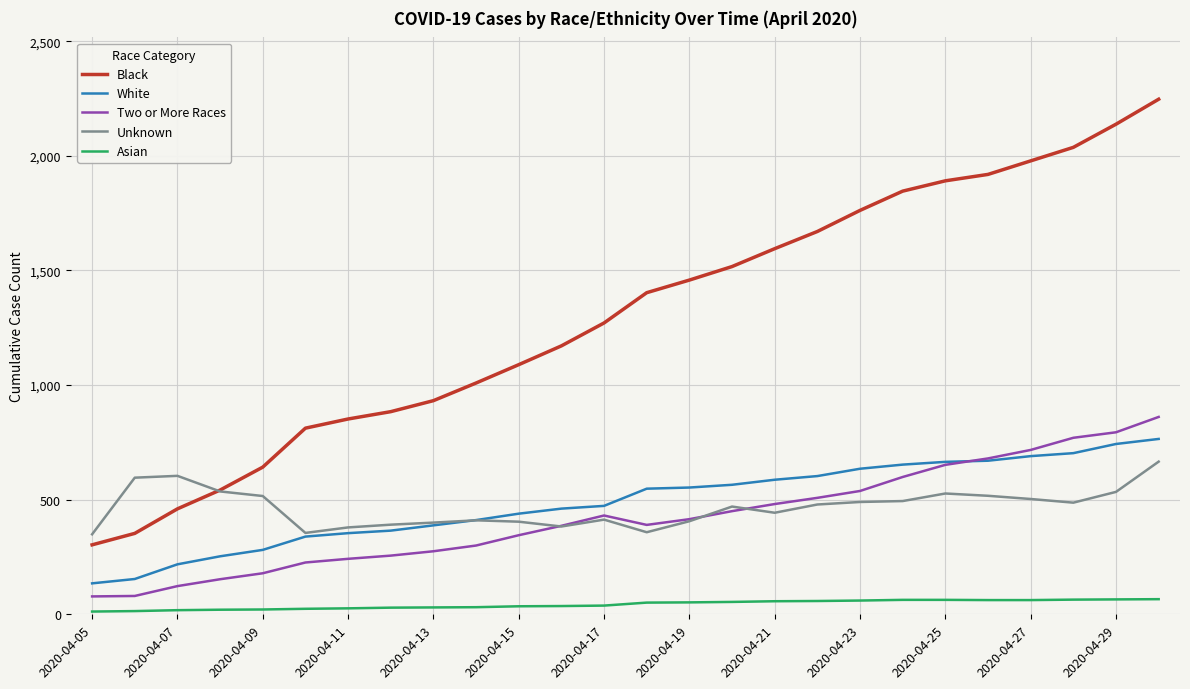

Count the number of data series in this chart.

5